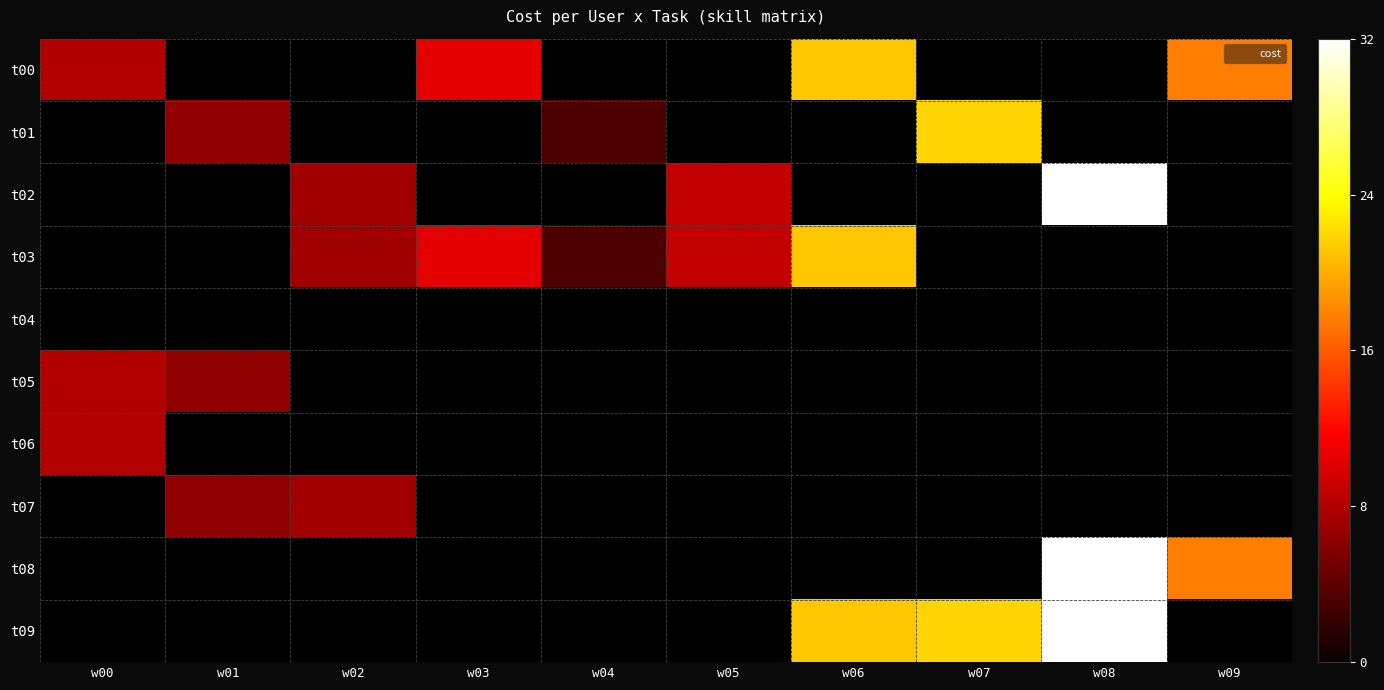

At which label is t00 closest to 14?

w03